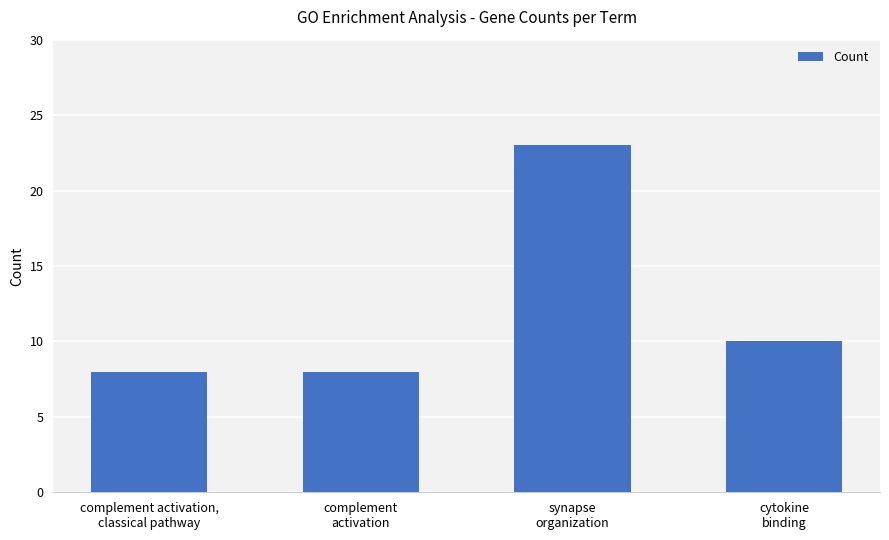

Read the value at synapse
organization.

23